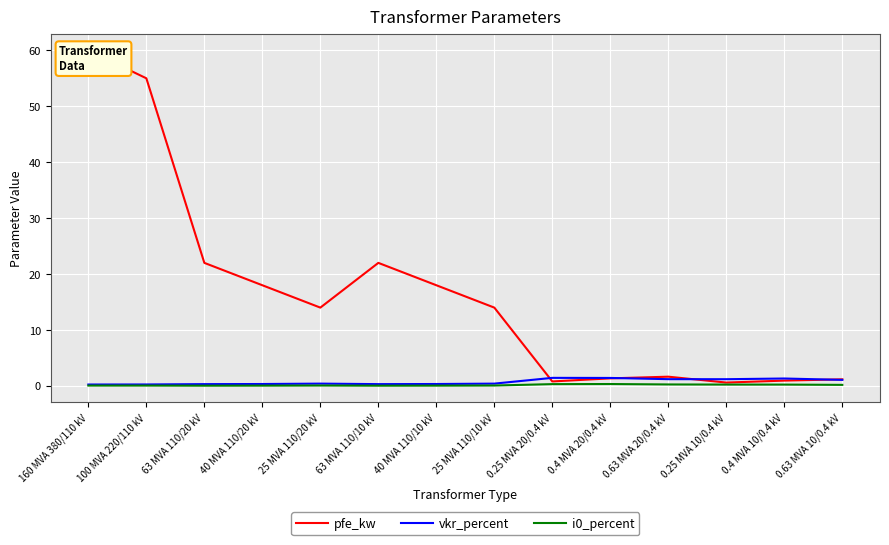

At which category does vkr_percent reach its first local peak?

25 MVA 110/20 kV